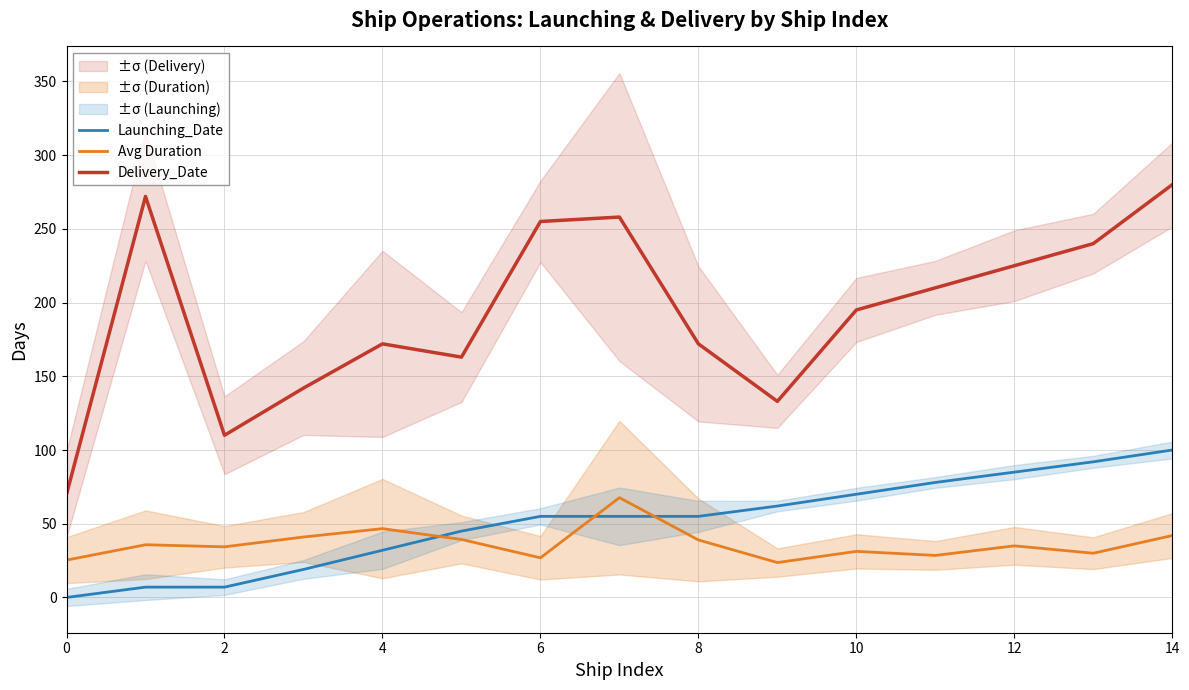

How many lines are shown in the chart?

3